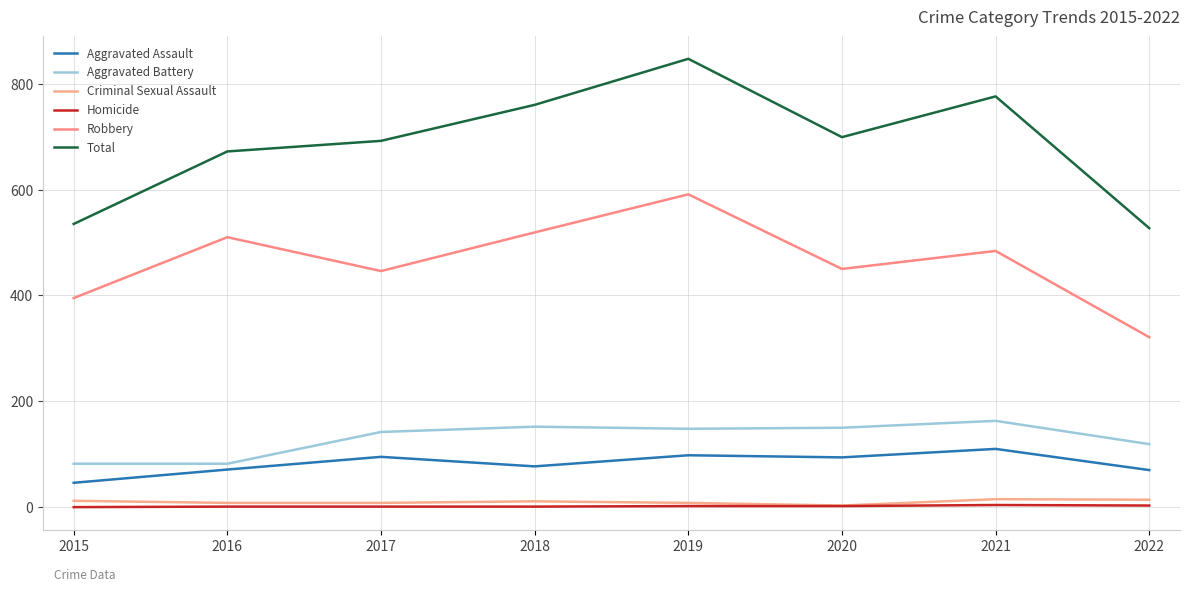

How many lines are shown in the chart?

6